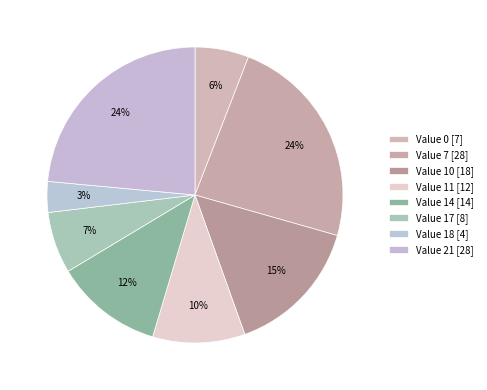

Count the number of slices in the pie.

8